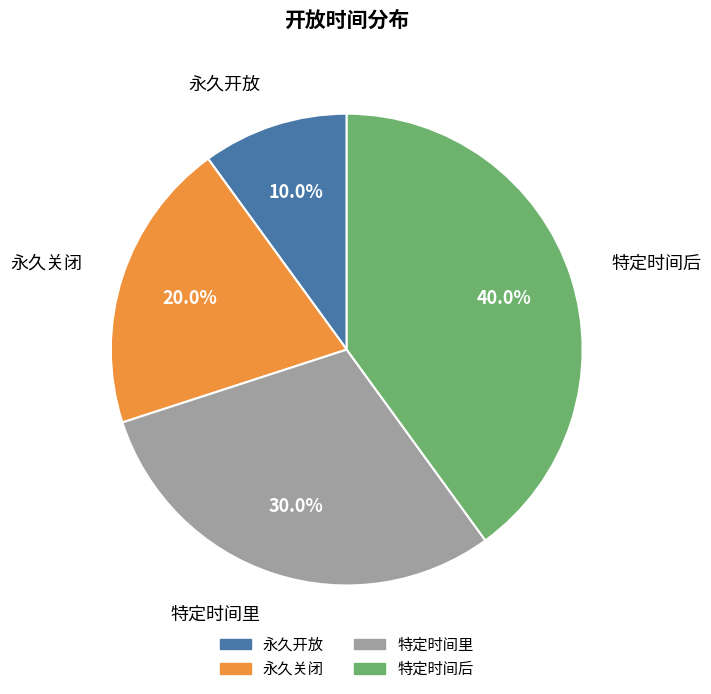

True or false: 永久开放 accounts for 10% of the total.

True